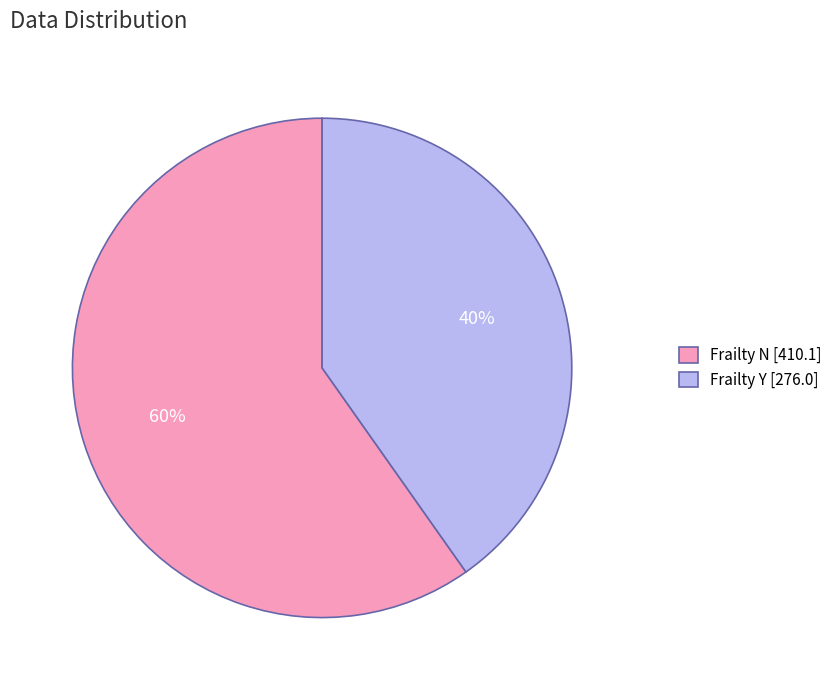

The Frailty Y [276.0] slice represents 40% of the pie. True or false?

True